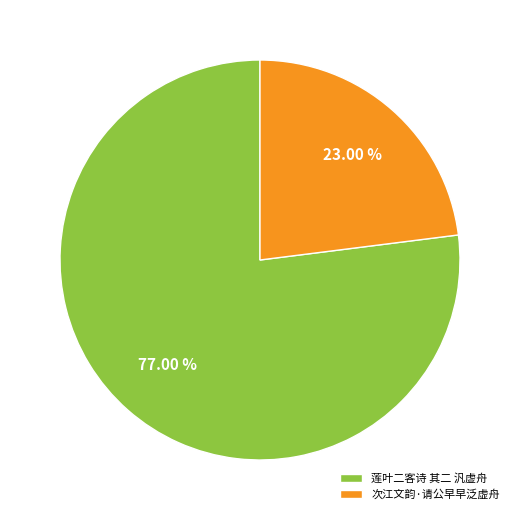

Which category has the smallest portion of the pie?

次江文韵·请公早早泛虚舟